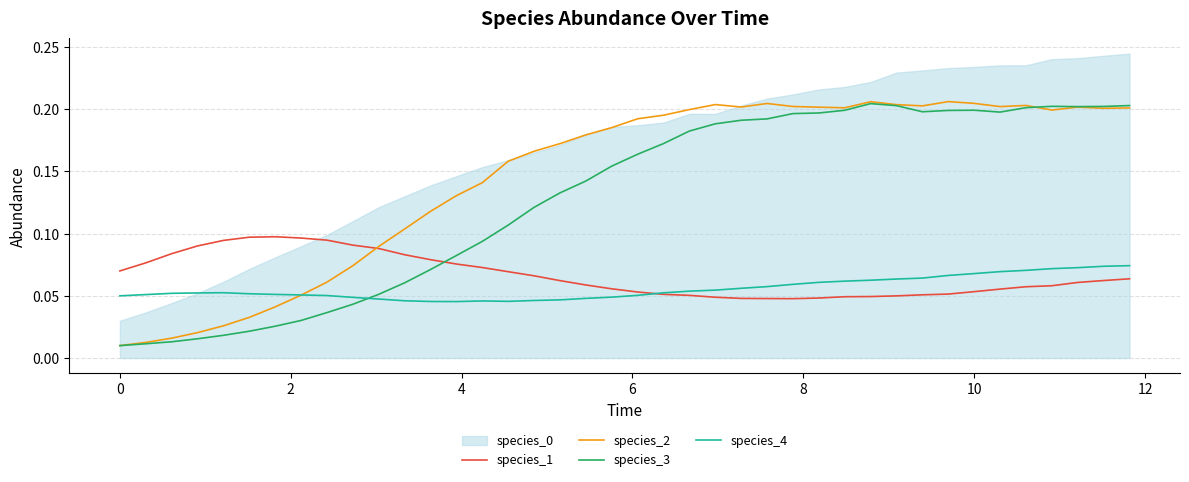

True or false: species_3 and species_1 intersect in this chart.

True